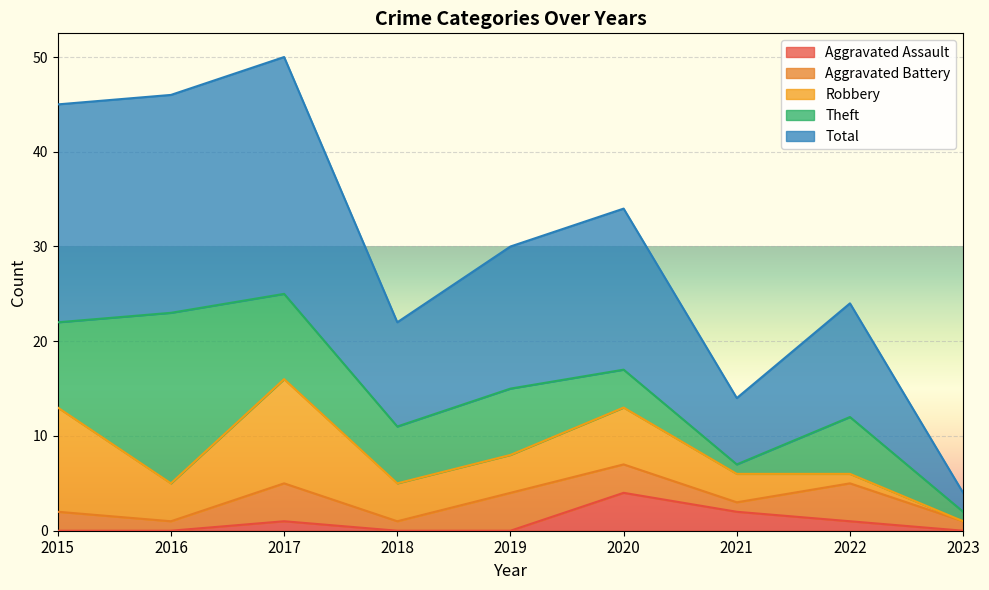

What is the total value across all series at 2021?

14